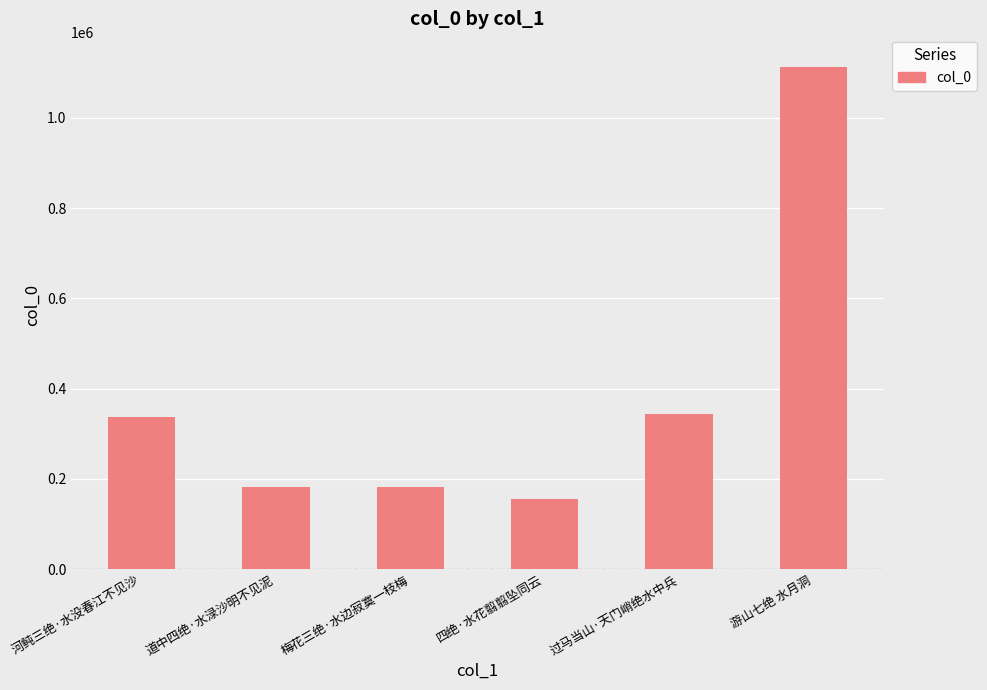

What is the label of the 3rd bar from the right?

四绝·水花翦翦坠同云